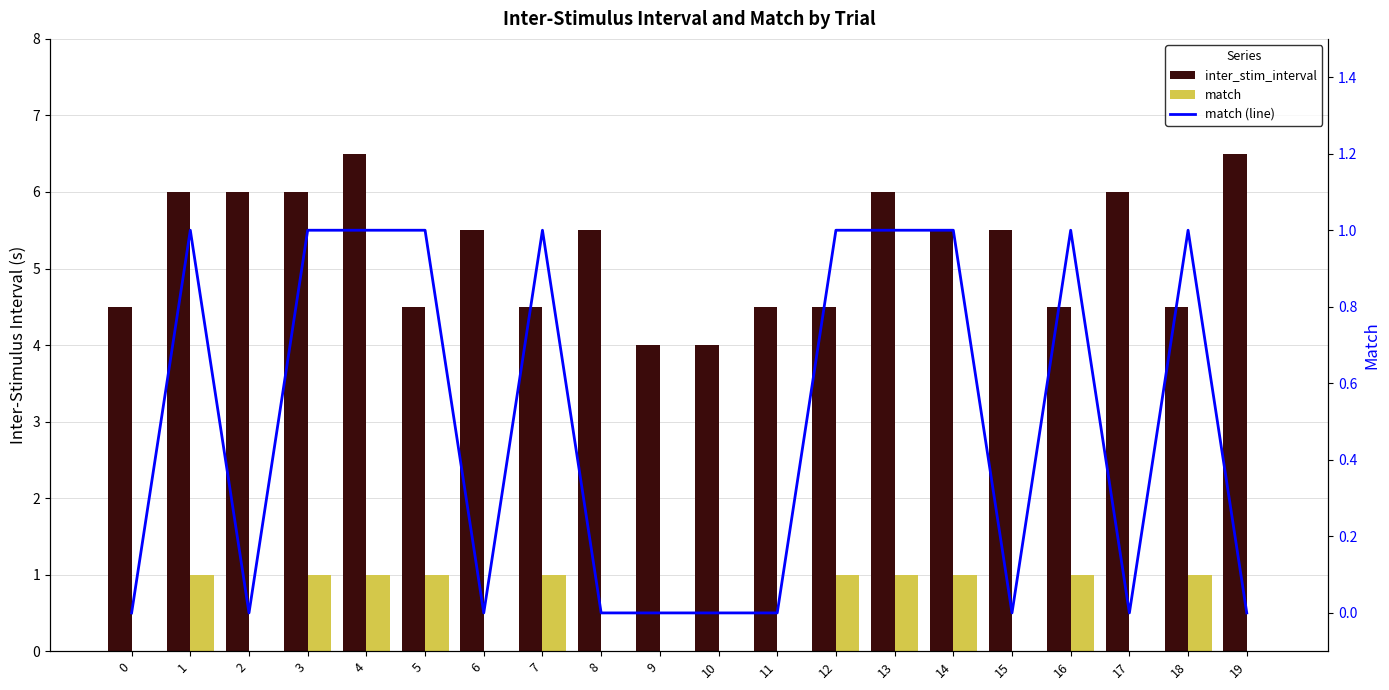

What is the total value across all series at 5?

6.5